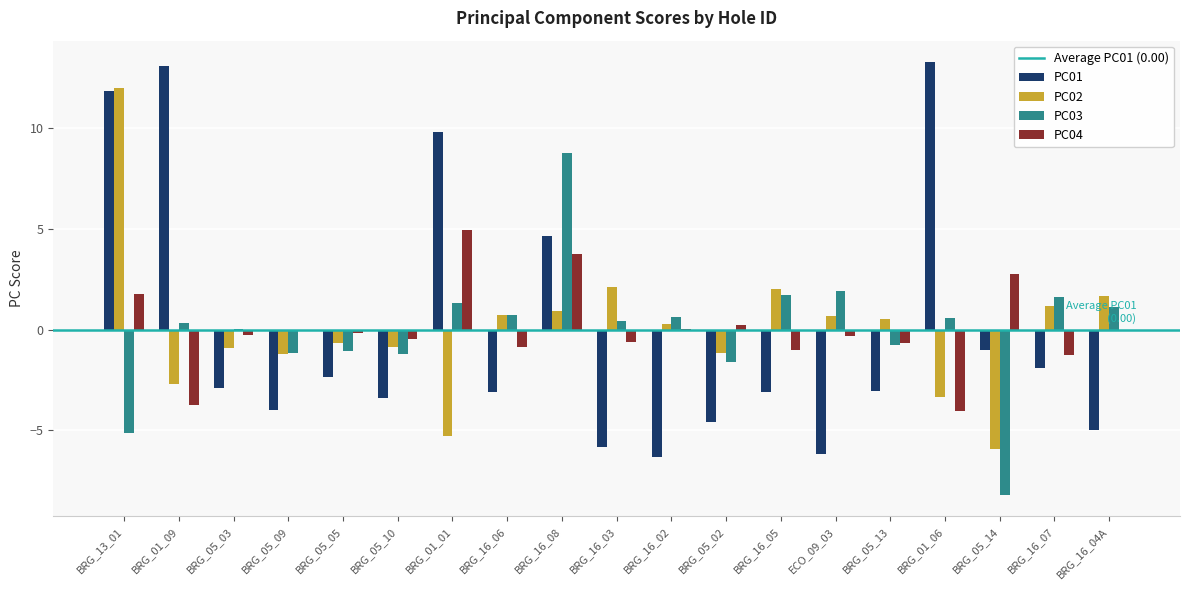

At which category is the sum across all series the highest?

BRG_13_01